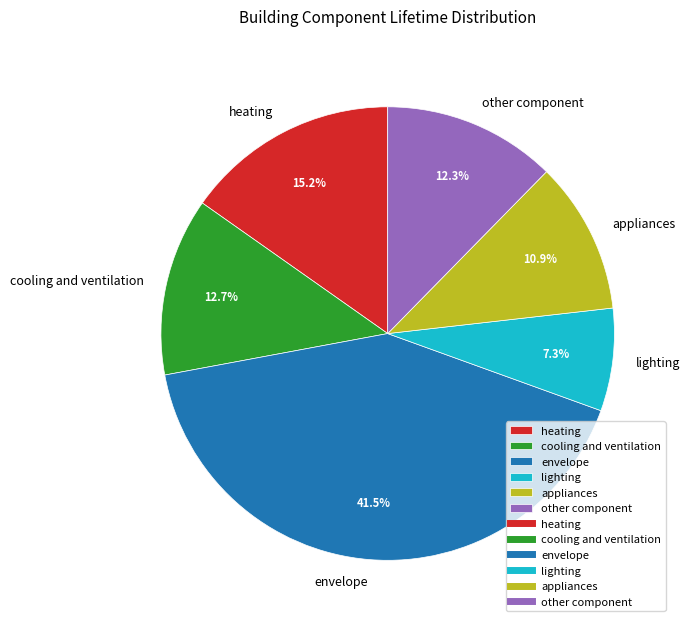

Is other component the majority of the pie?

No